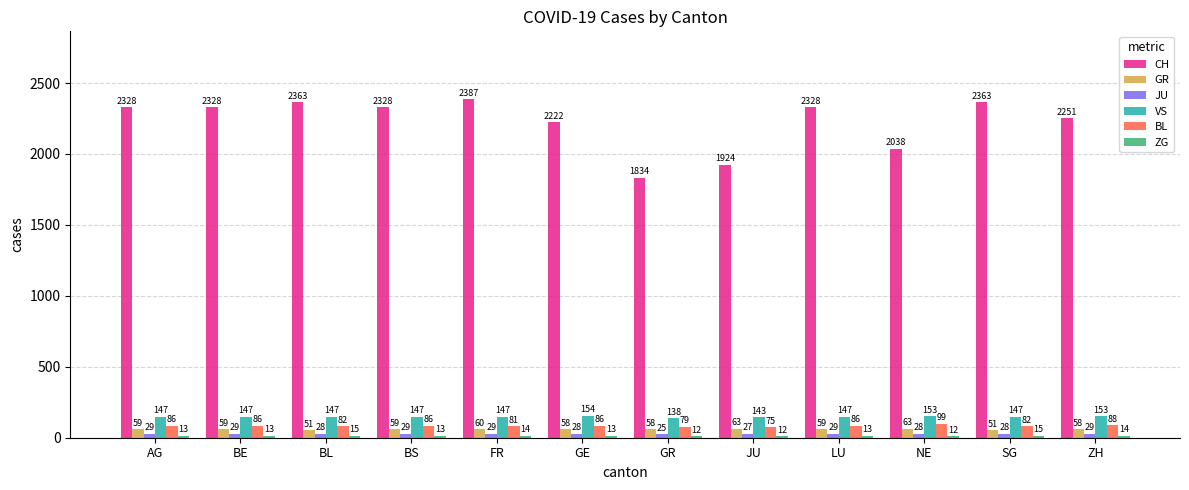

True or false: CH has a value of 1349 at BL.

False